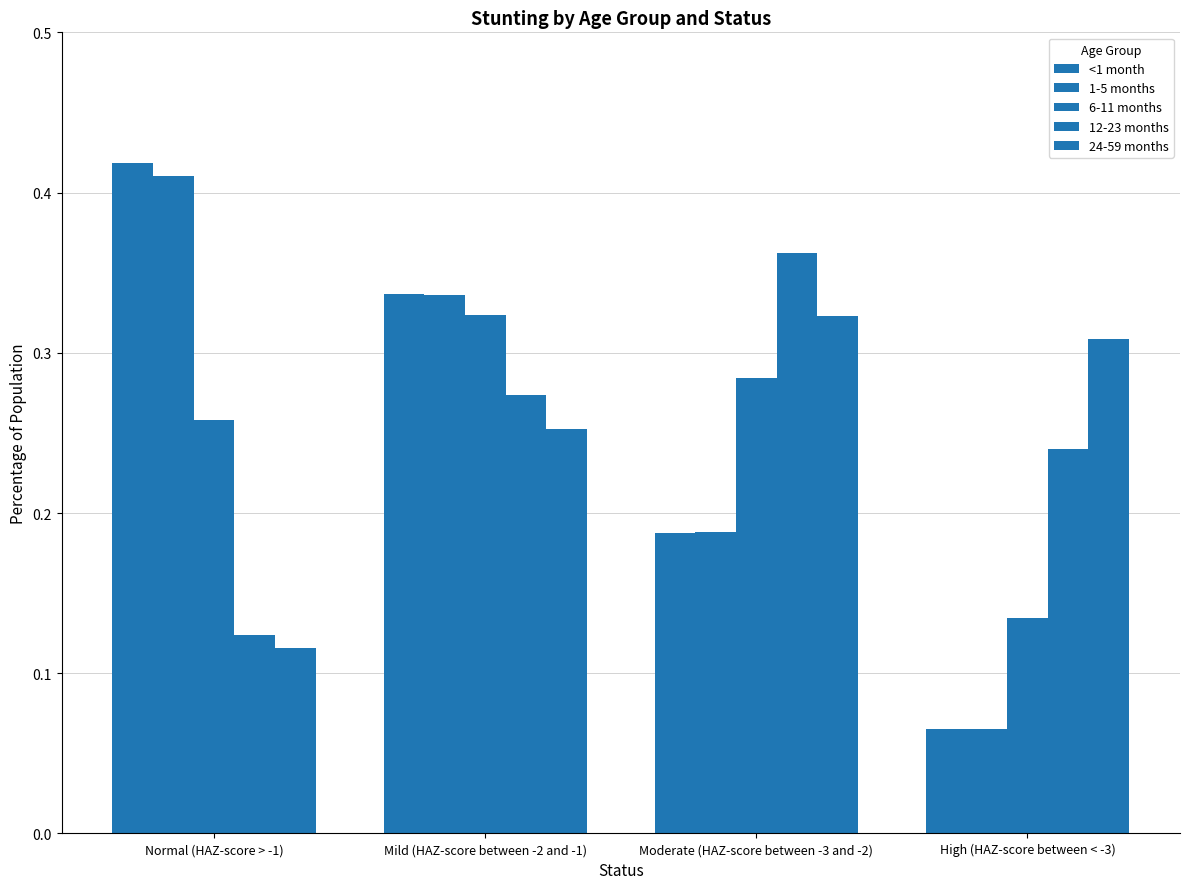

True or false: <1 month has a value of 0.0 at High (HAZ-score between < -3).

False